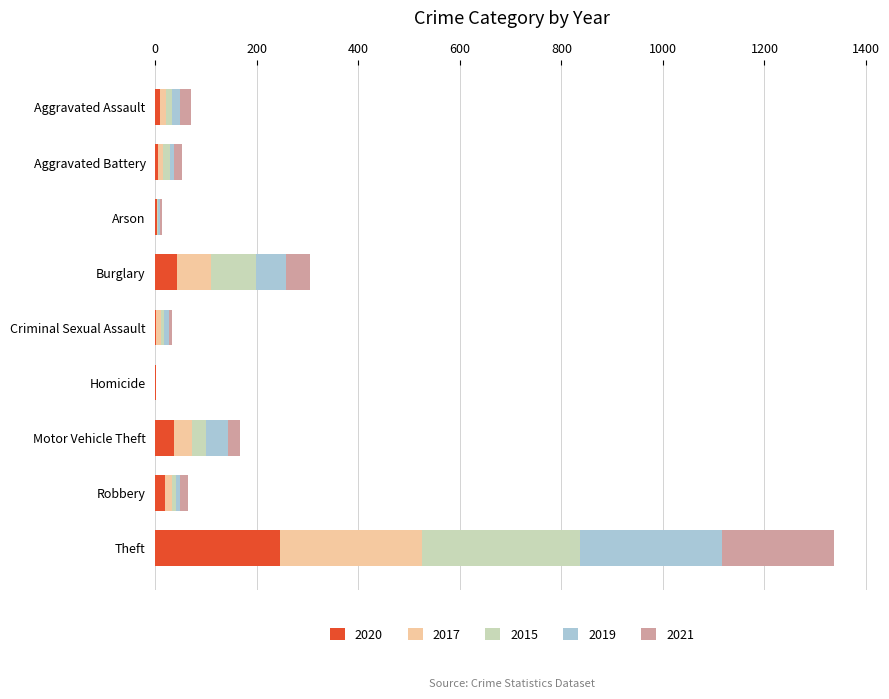

What is the maximum value for 2020?

245